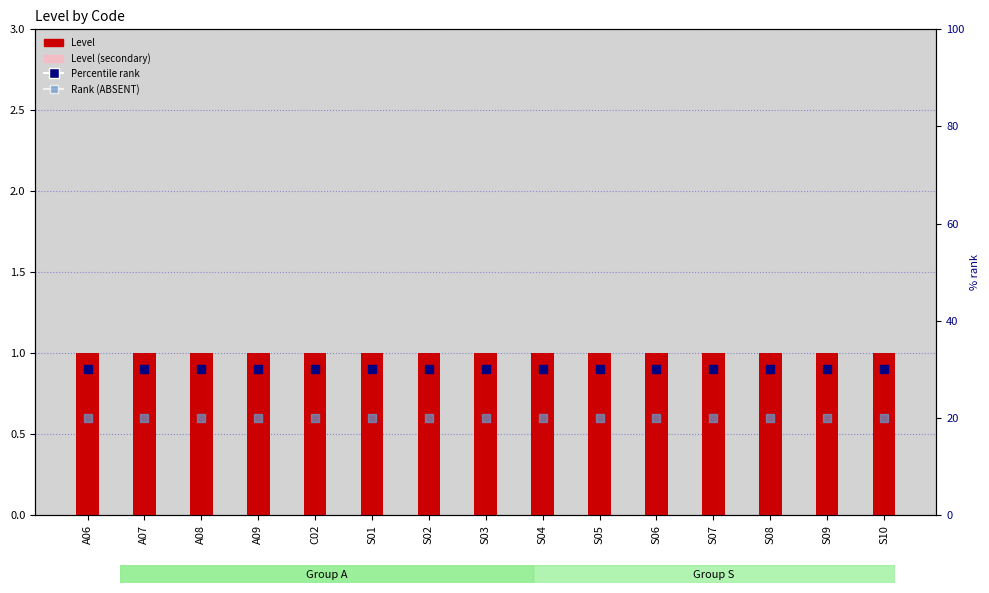

What are all the series names shown in the legend?

Level, Level (secondary), Percentile rank, Rank (ABSENT)